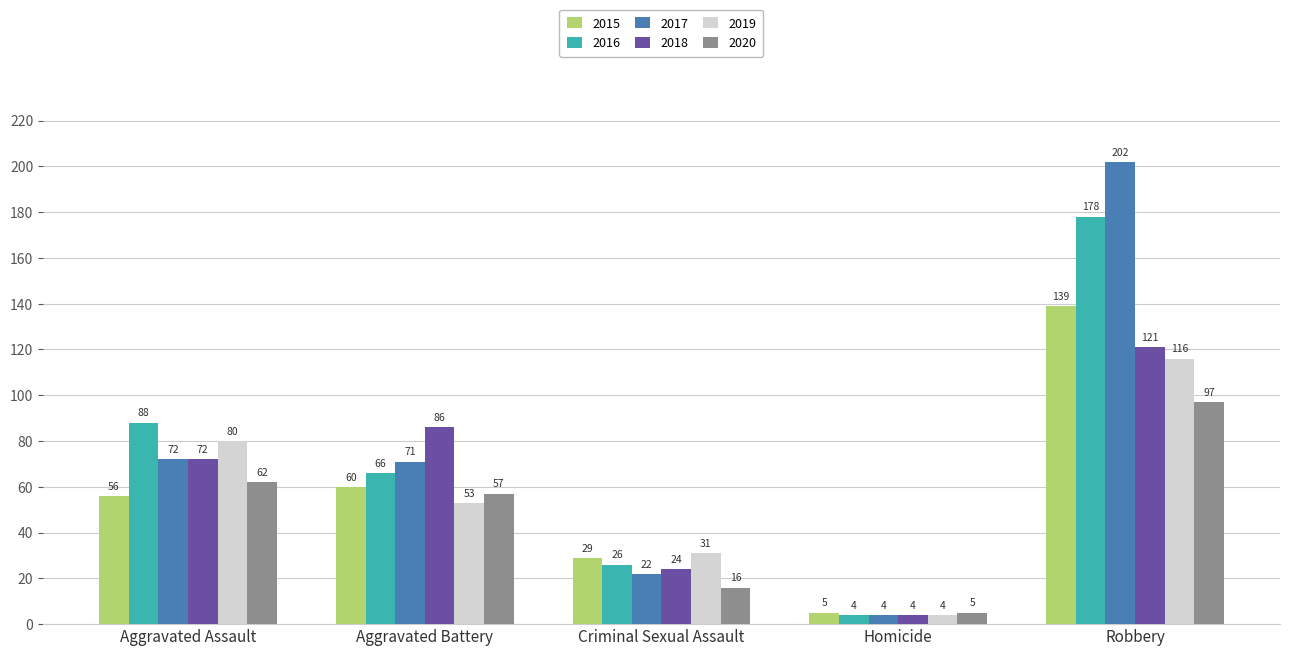

Which series has the largest total across all categories?

2017